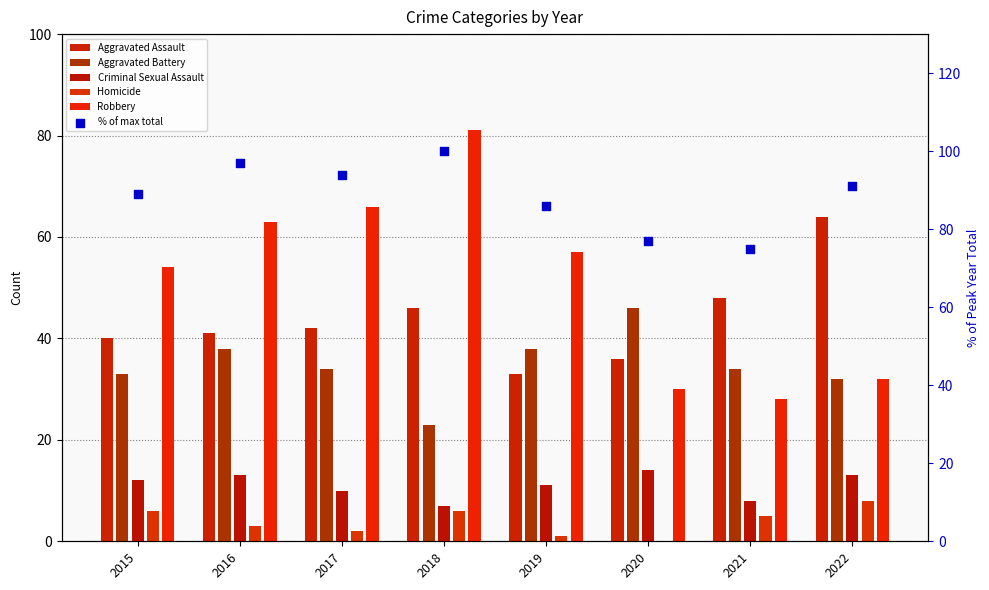

Which series has the largest Y range (max minus min)?

Robbery